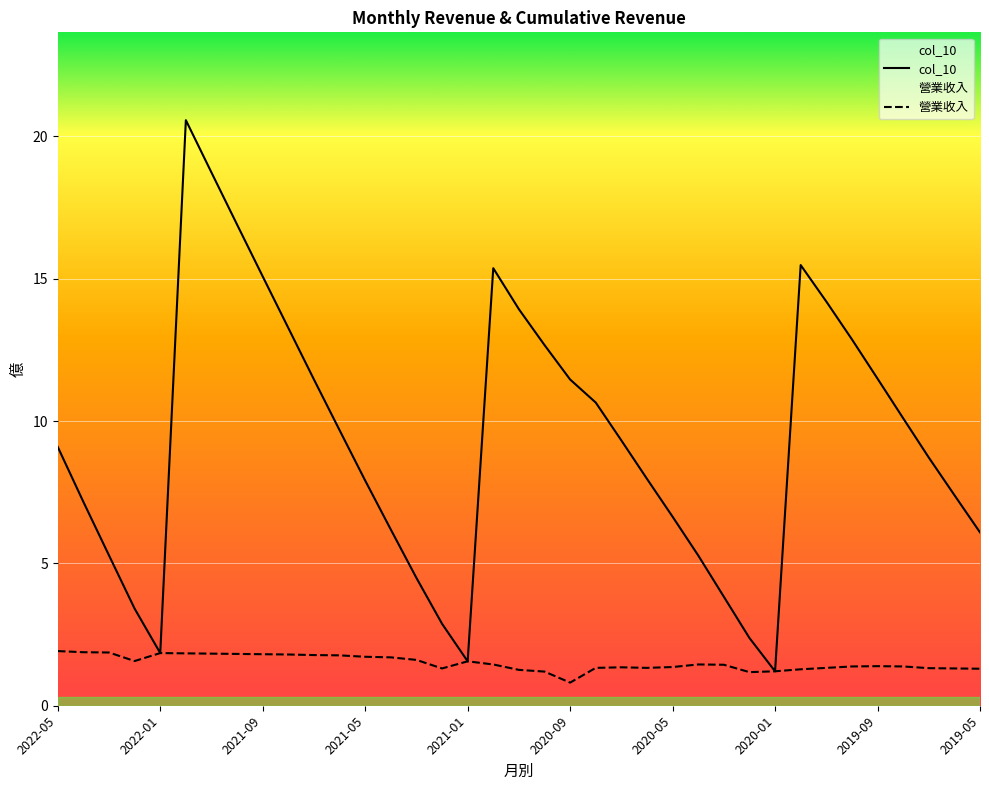

Reading left to right, what are all the values shown in this chart?

col_10: 2022-05=9.1	2022-04=7.2	2022-03=5.3	2022-02=3.4	2022-01=1.9	2021-12=20.6	2021-11=18.7	2021-10=16.9	2021-09=15.1	2021-08=13.3	2021-07=11.5	2021-06=9.7	2021-05=7.9	2021-04=6.2	2021-03=4.5	2021-02=2.9	2021-01=1.6	2020-12=15.4	2020-11=13.9	2020-10=12.7	2020-09=11.5	2020-08=10.7	2020-07=9.3	2020-06=8.0	2020-05=6.6	2020-04=5.3	2020-03=3.8	2020-02=2.4	2020-01=1.2	2019-12=15.5	2019-11=14.2	2019-10=12.9	2019-09=11.5	2019-08=10.1	2019-07=8.7	2019-06=7.4	2019-05=6.1
營業收入: 2022-05=1.9	2022-04=1.9	2022-03=1.9	2022-02=1.6	2022-01=1.9	2021-12=1.8	2021-11=1.8	2021-10=1.8	2021-09=1.8	2021-08=1.8	2021-07=1.8	2021-06=1.8	2021-05=1.7	2021-04=1.7	2021-03=1.6	2021-02=1.3	2021-01=1.6	2020-12=1.4	2020-11=1.3	2020-10=1.2	2020-09=0.8	2020-08=1.3	2020-07=1.4	2020-06=1.3	2020-05=1.4	2020-04=1.4	2020-03=1.4	2020-02=1.2	2020-01=1.2	2019-12=1.3	2019-11=1.3	2019-10=1.4	2019-09=1.4	2019-08=1.4	2019-07=1.3	2019-06=1.3	2019-05=1.3